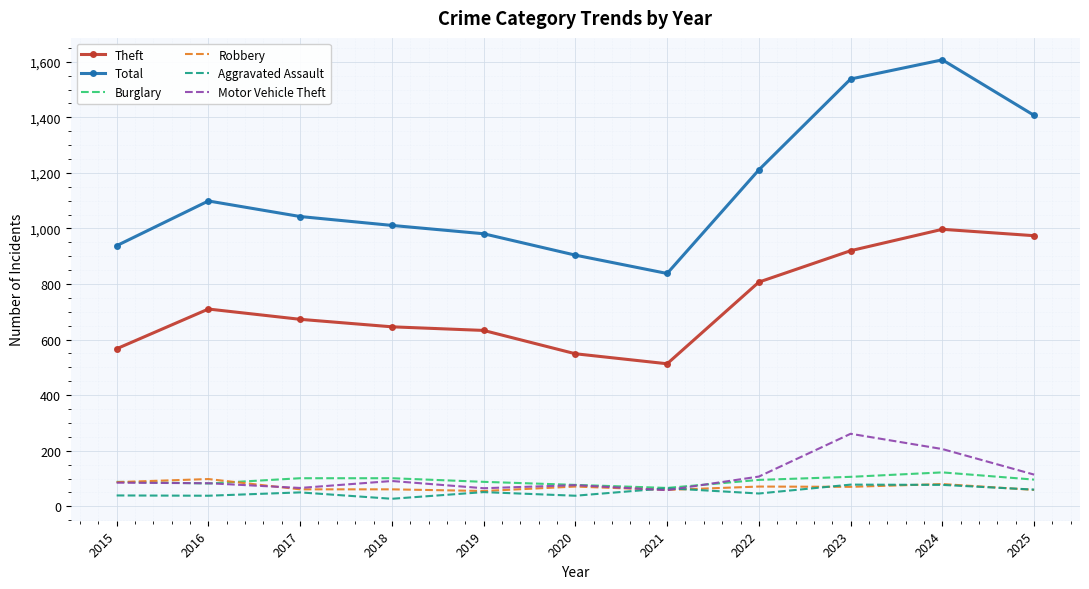

Between 2020 and 2025, which series saw the biggest shift?

Total